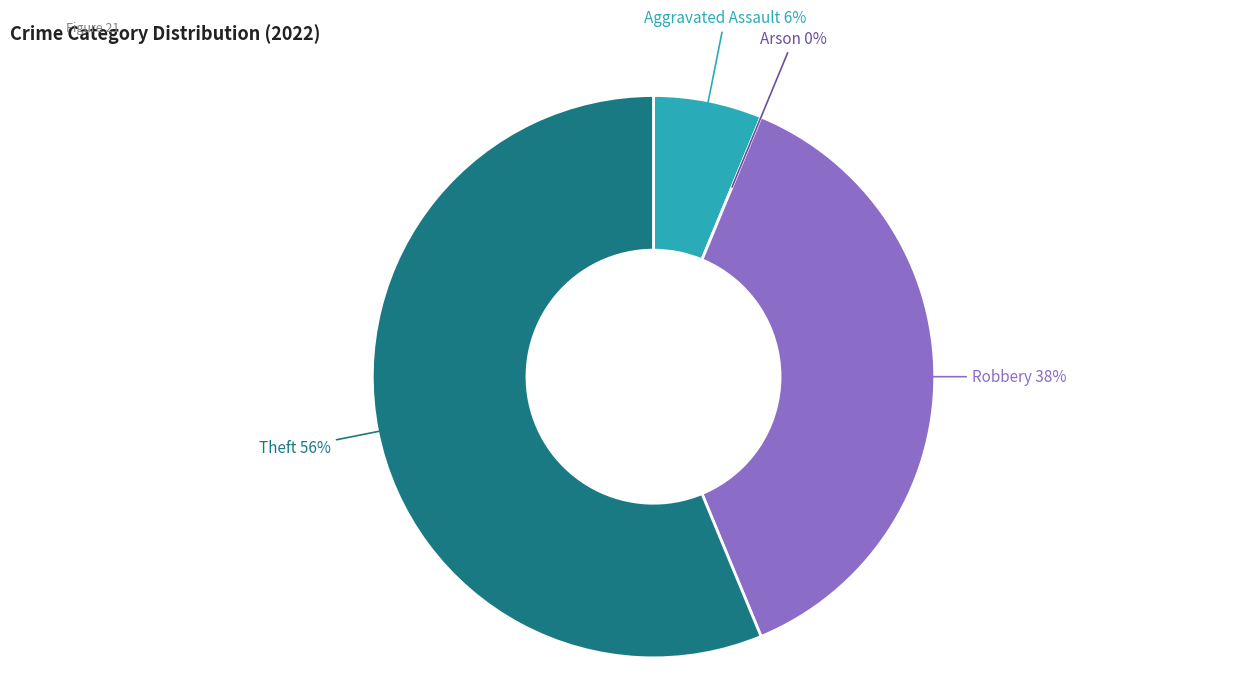

Rank the categories by value from lowest to highest.

Arson, Aggravated Assault, Robbery, Theft